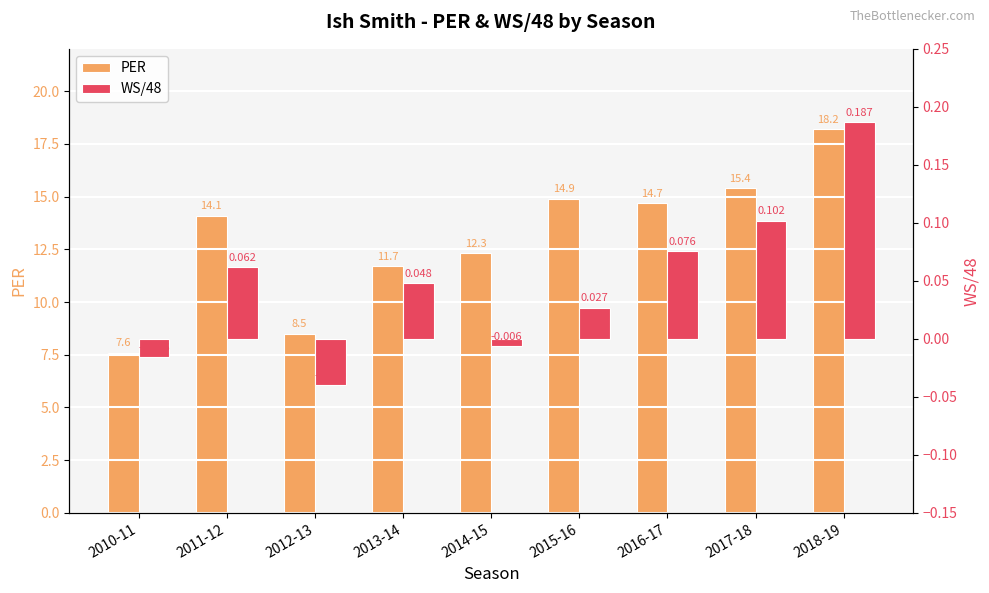

What is the label of the 7th bar from the left?

2016-17